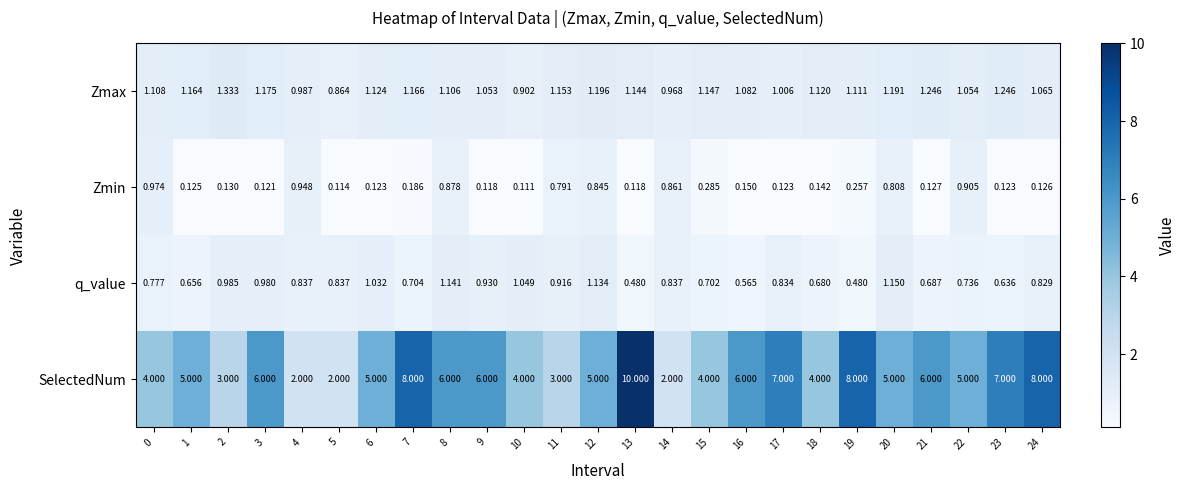

What is the greatest value displayed?

10.0